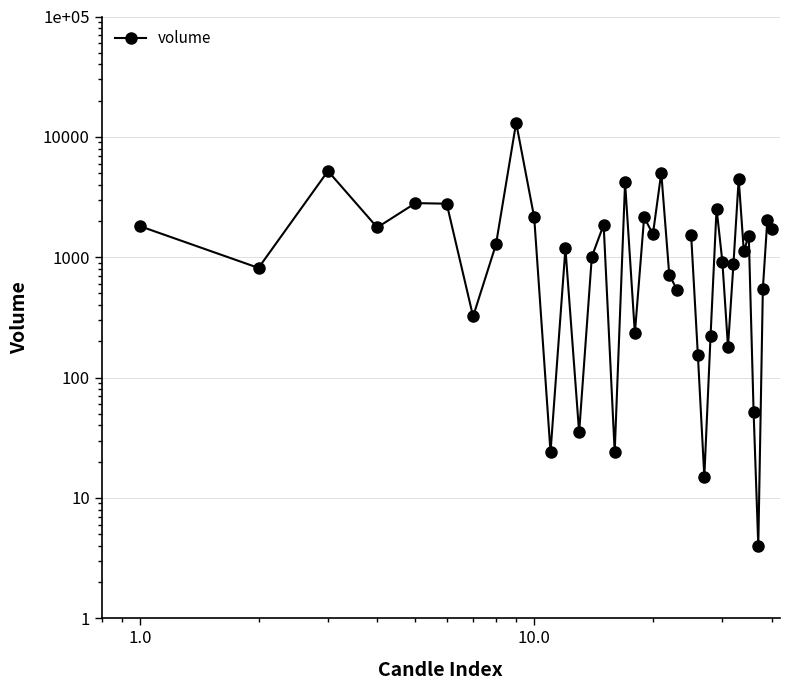

True or false: the data has more than 1 interior local peaks.

True